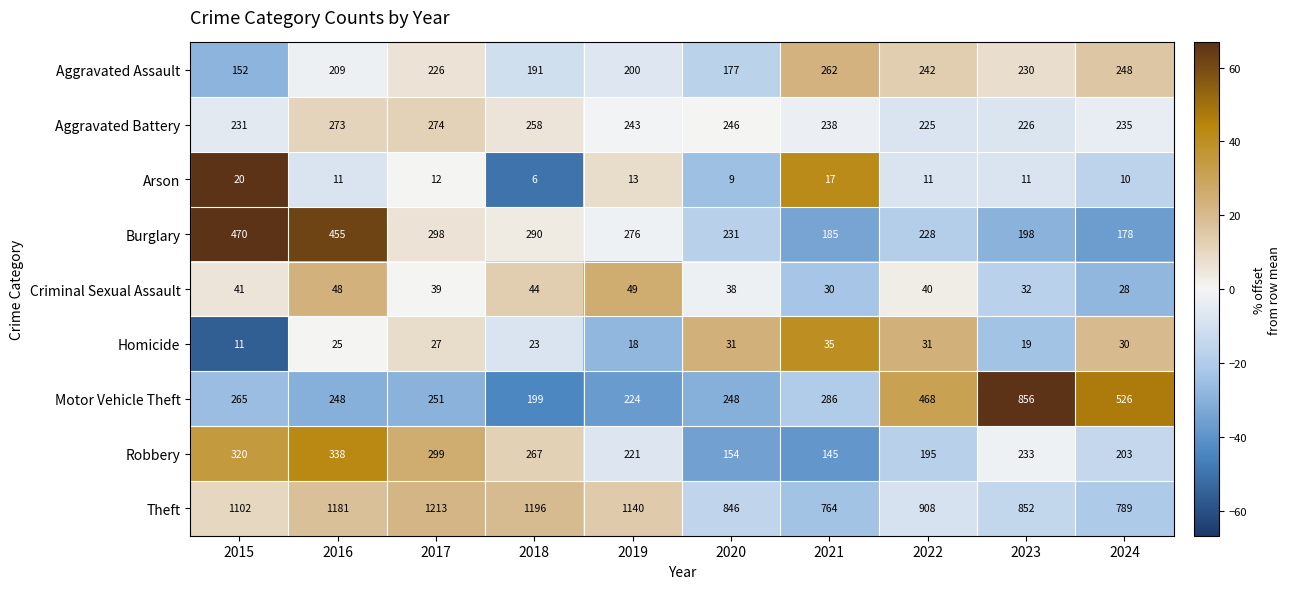

How many data points does each series have?

10